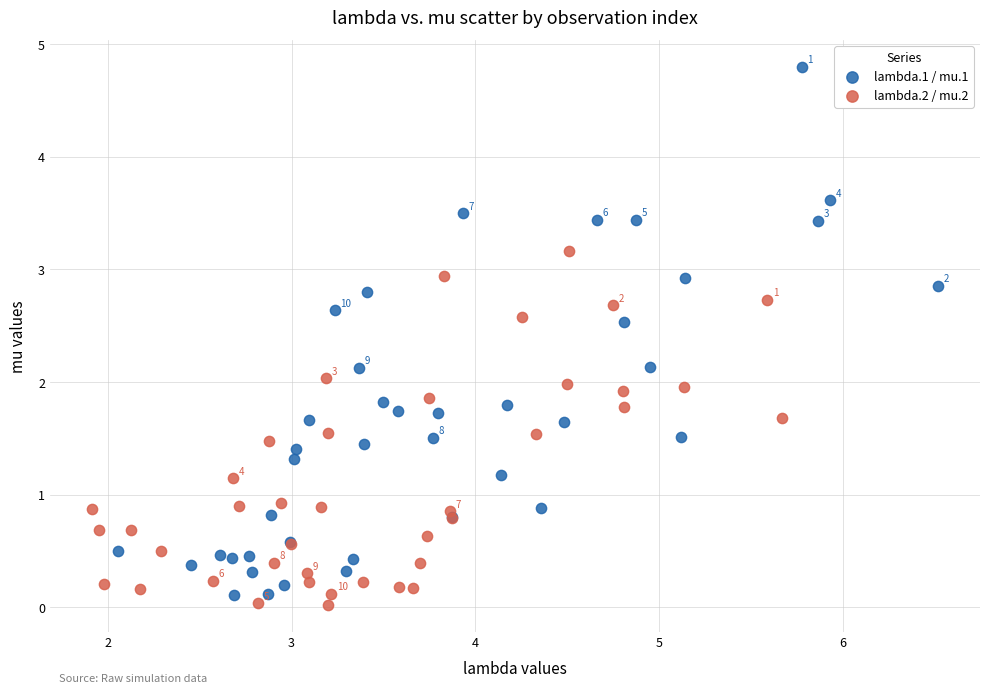

What are all the series names shown in the legend?

lambda.1 / mu.1, lambda.2 / mu.2